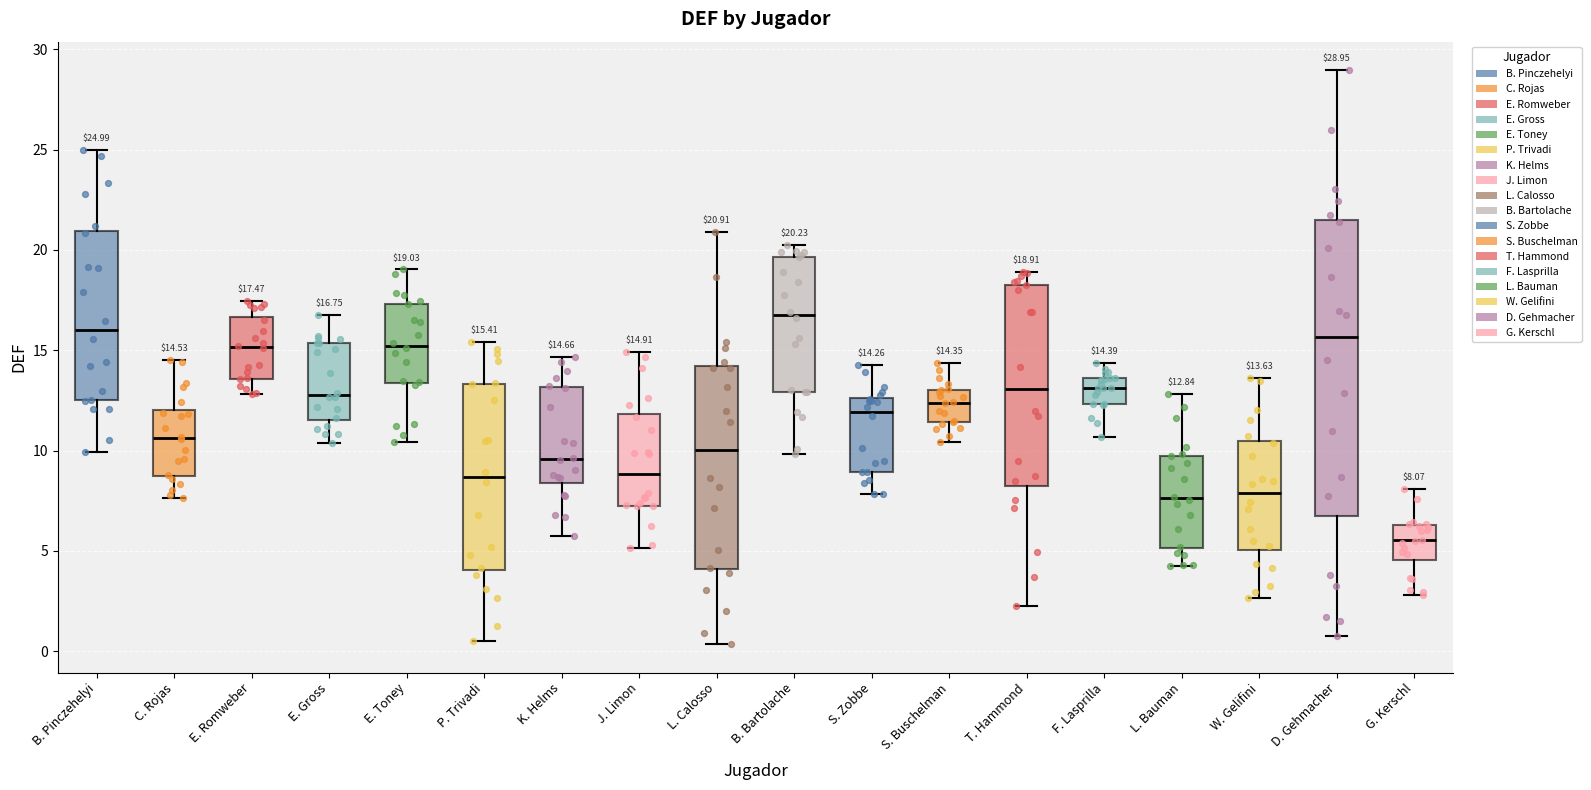

Which box's median line is the lowest?

G. Kerschl